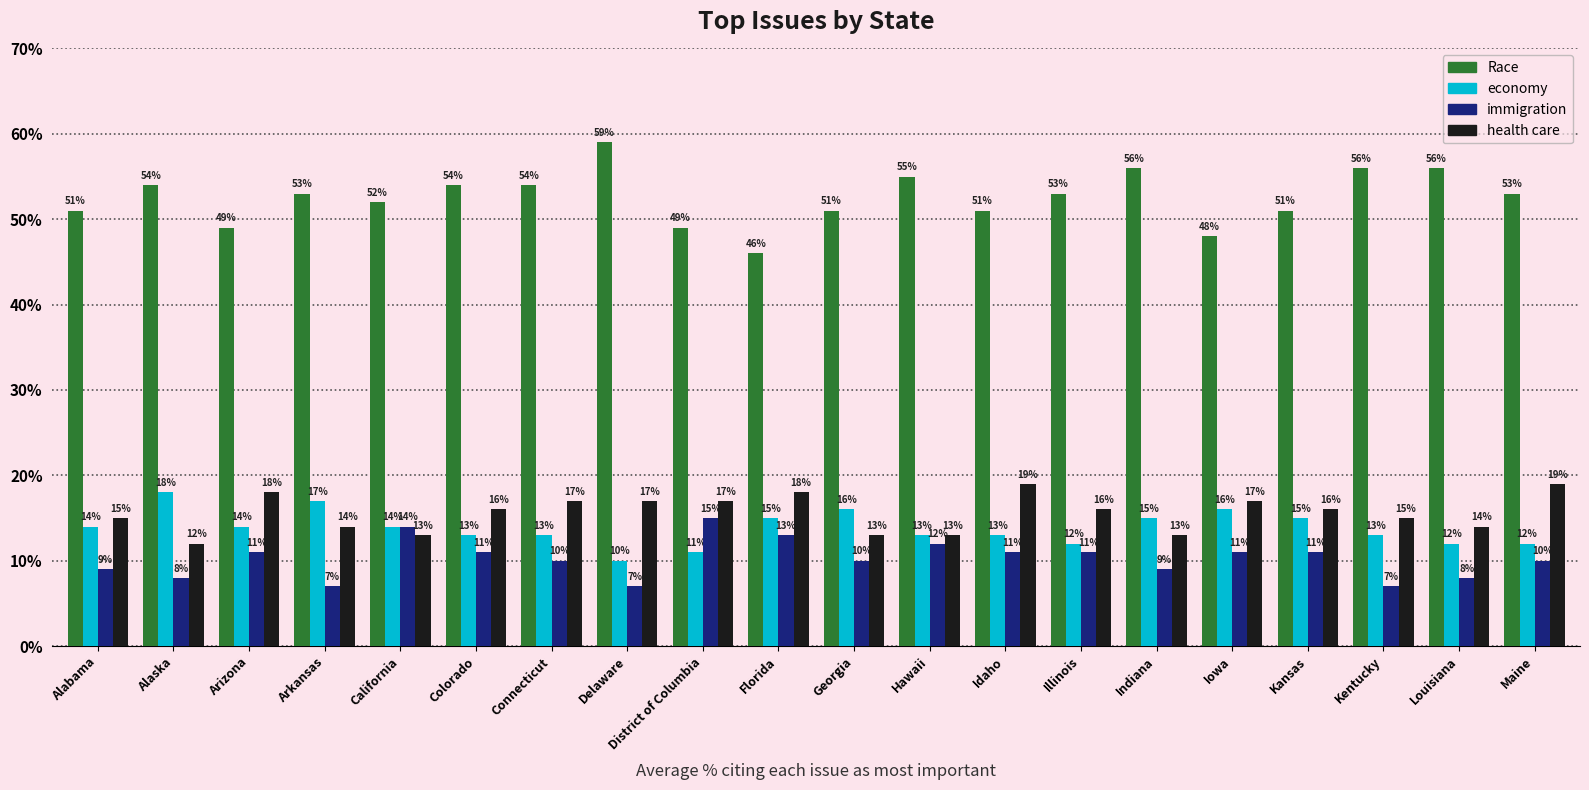

Reading left to right, extract all data points from this chart.

Race: Alabama=51	Alaska=54	Arizona=49	Arkansas=53	California=52	Colorado=54	Connecticut=54	Delaware=59	District of Columbia=49	Florida=46	Georgia=51	Hawaii=55	Idaho=51	Illinois=53	Indiana=56	Iowa=48	Kansas=51	Kentucky=56	Louisiana=56	Maine=53
economy: Alabama=14	Alaska=18	Arizona=14	Arkansas=17	California=14	Colorado=13	Connecticut=13	Delaware=10	District of Columbia=11	Florida=15	Georgia=16	Hawaii=13	Idaho=13	Illinois=12	Indiana=15	Iowa=16	Kansas=15	Kentucky=13	Louisiana=12	Maine=12
immigration: Alabama=9	Alaska=8	Arizona=11	Arkansas=7	California=14	Colorado=11	Connecticut=10	Delaware=7	District of Columbia=15	Florida=13	Georgia=10	Hawaii=12	Idaho=11	Illinois=11	Indiana=9	Iowa=11	Kansas=11	Kentucky=7	Louisiana=8	Maine=10
health care: Alabama=15	Alaska=12	Arizona=18	Arkansas=14	California=13	Colorado=16	Connecticut=17	Delaware=17	District of Columbia=17	Florida=18	Georgia=13	Hawaii=13	Idaho=19	Illinois=16	Indiana=13	Iowa=17	Kansas=16	Kentucky=15	Louisiana=14	Maine=19